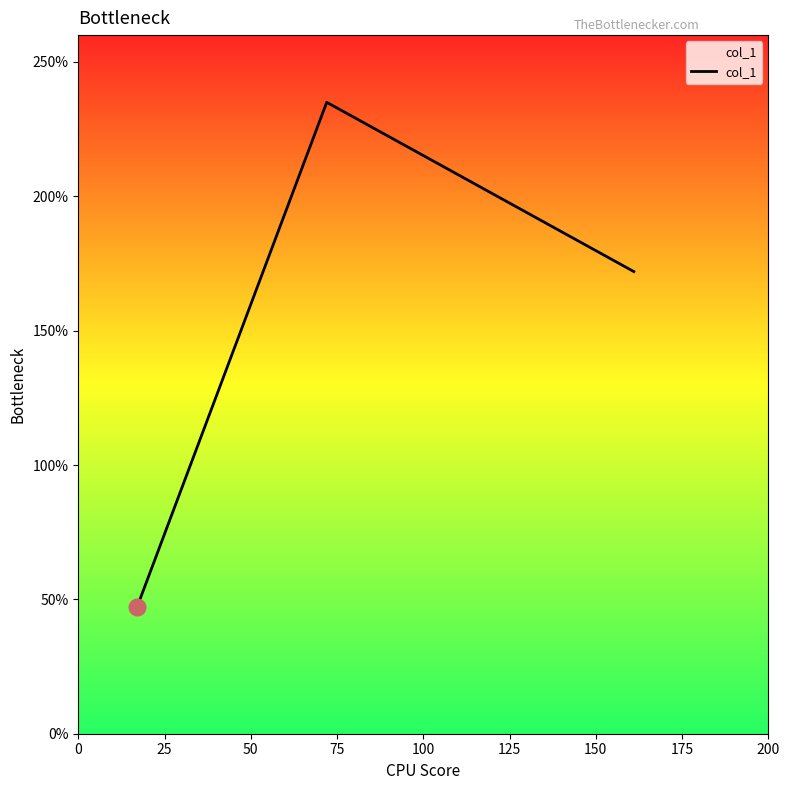

Count the number of data series in this chart.

1